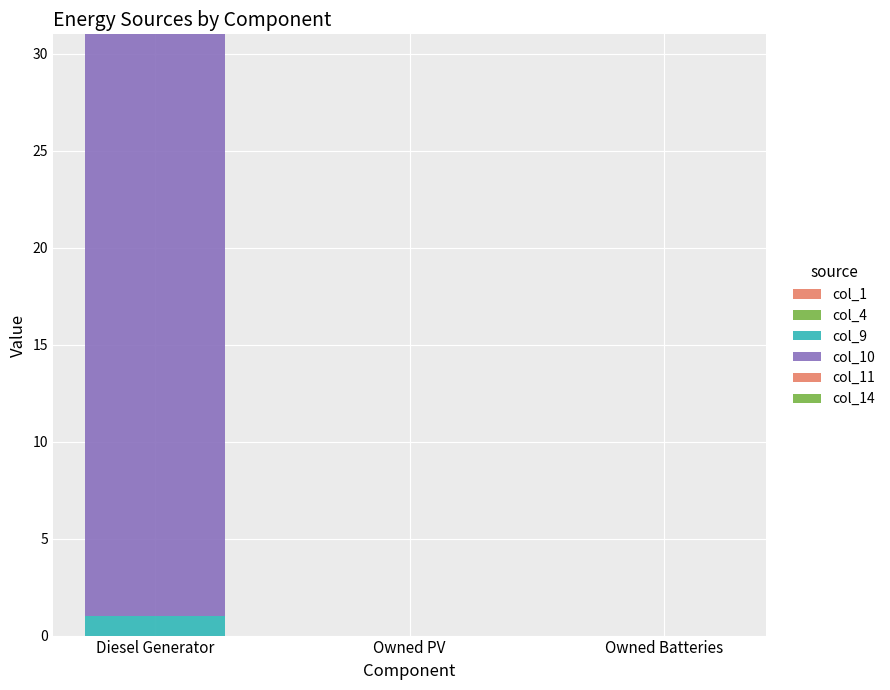

Are the bars grouped side by side (vs. stacked)?

No